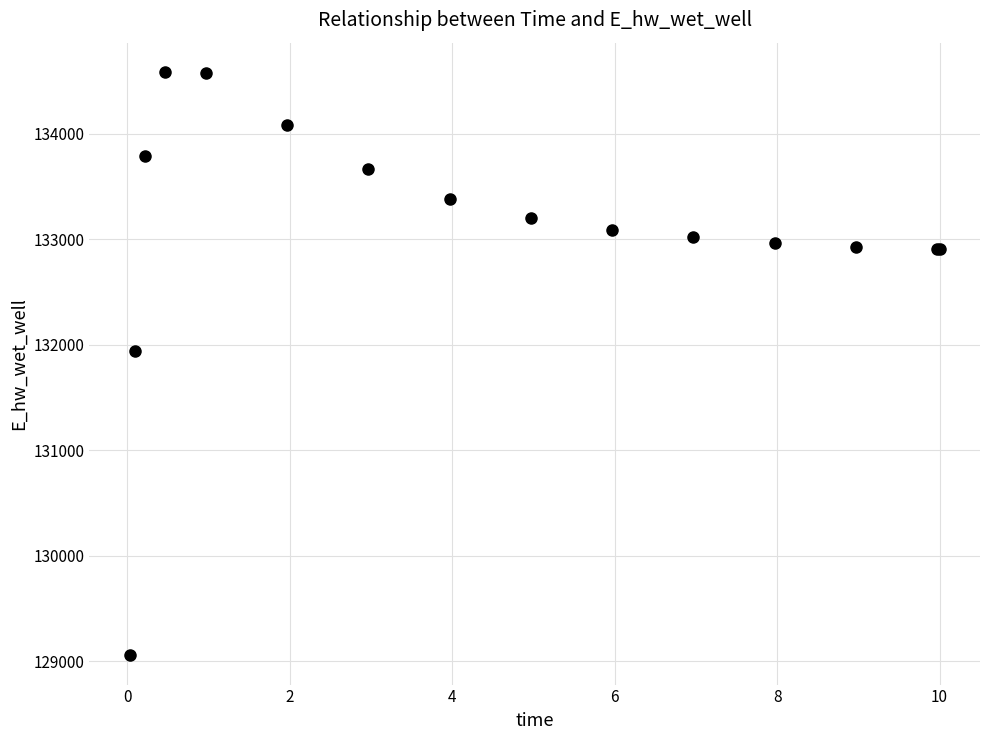

What Y value in the scatter plot is closest to 131819?

131939.5